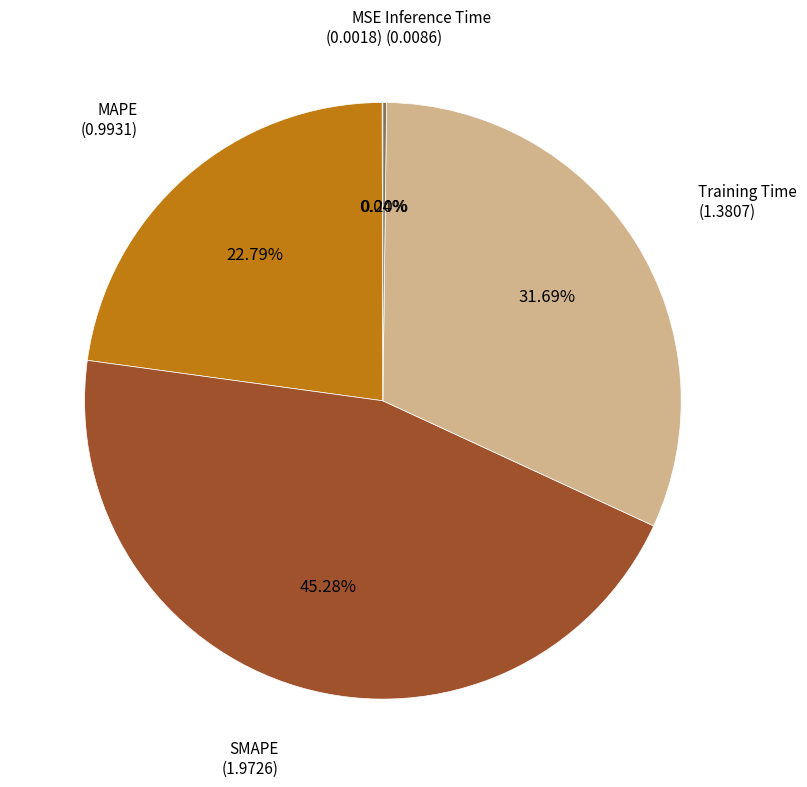

Is there a majority slice in this chart?

No